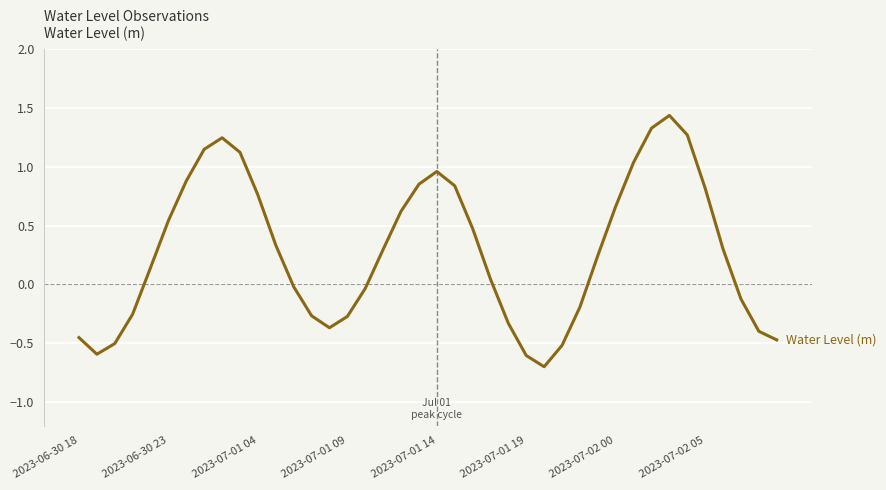

What is the minimum value shown in the chart?

-0.7